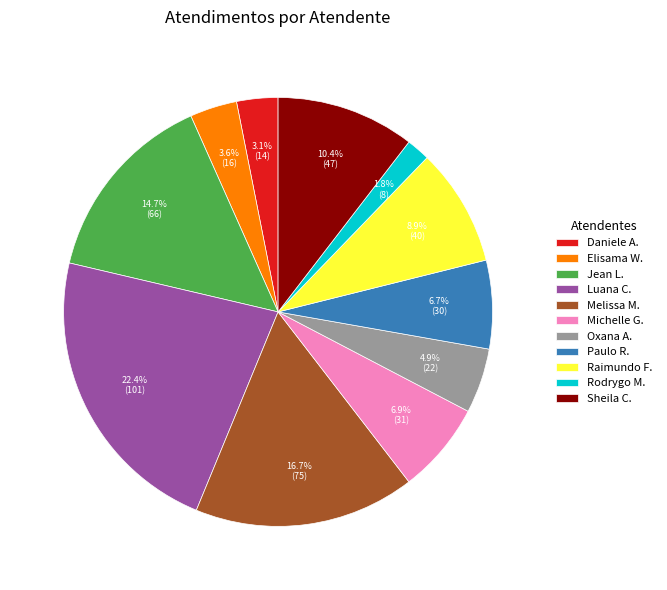

How many slices are in this pie chart?

11